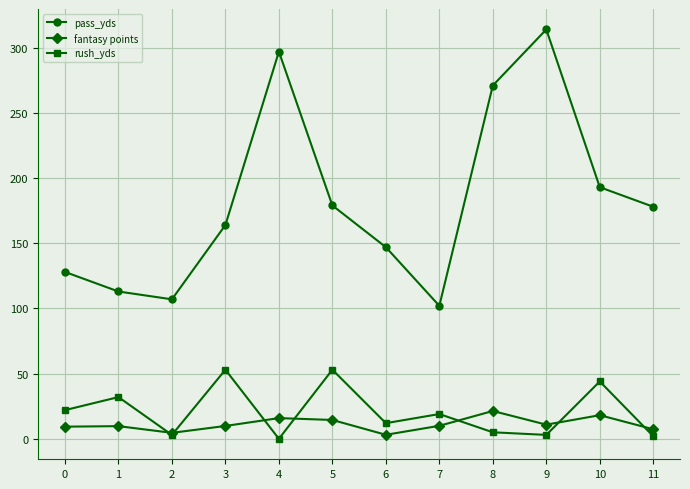

What is the sum of the rush_yds values at 10 and 0?

66.0